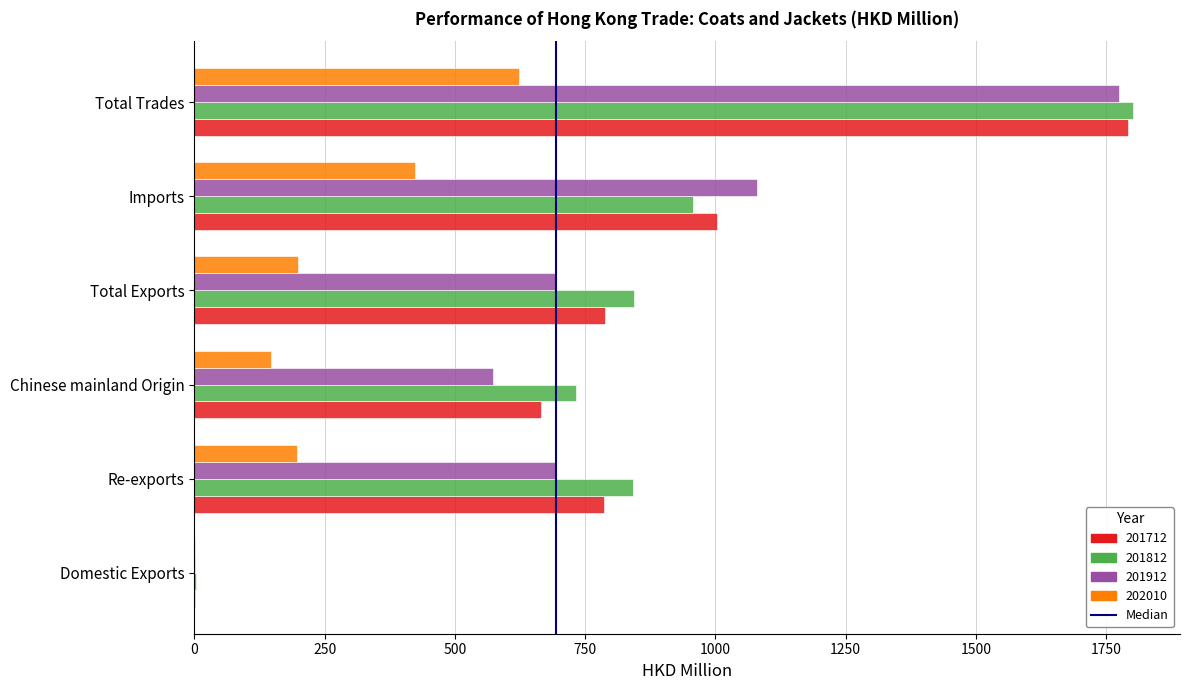

True or false: 201912 has a value of 1080.7 at Imports.

True